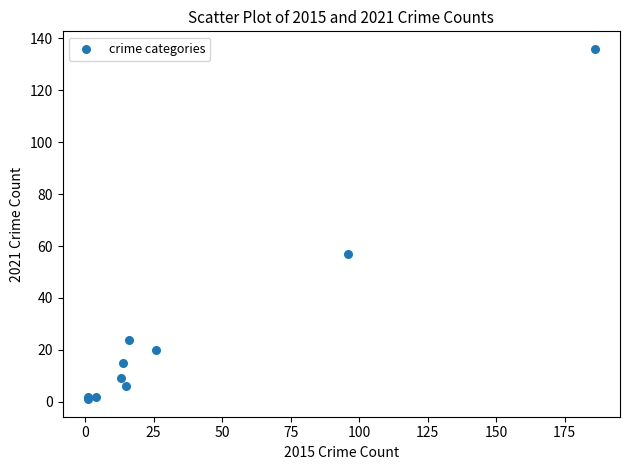

What Y value in the scatter plot is closest to 68?

57